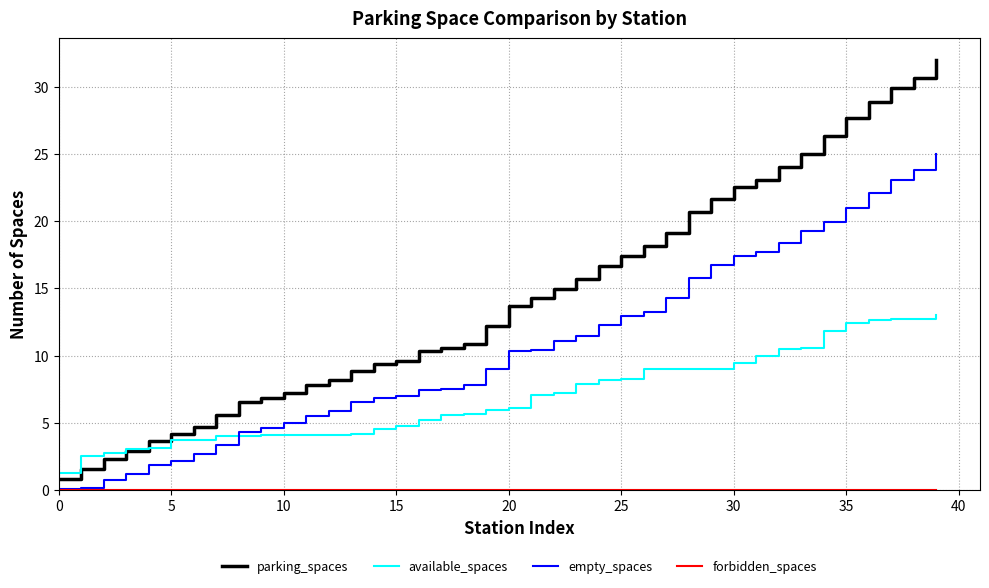

What is the minimum value for available_spaces?

1.3